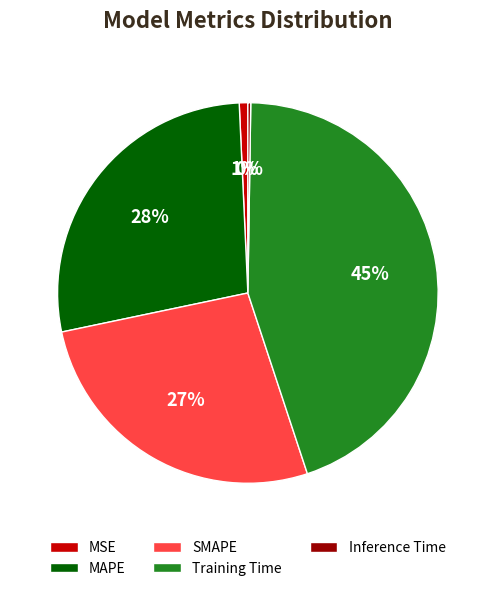

Does Training Time represent more than half of the total?

No